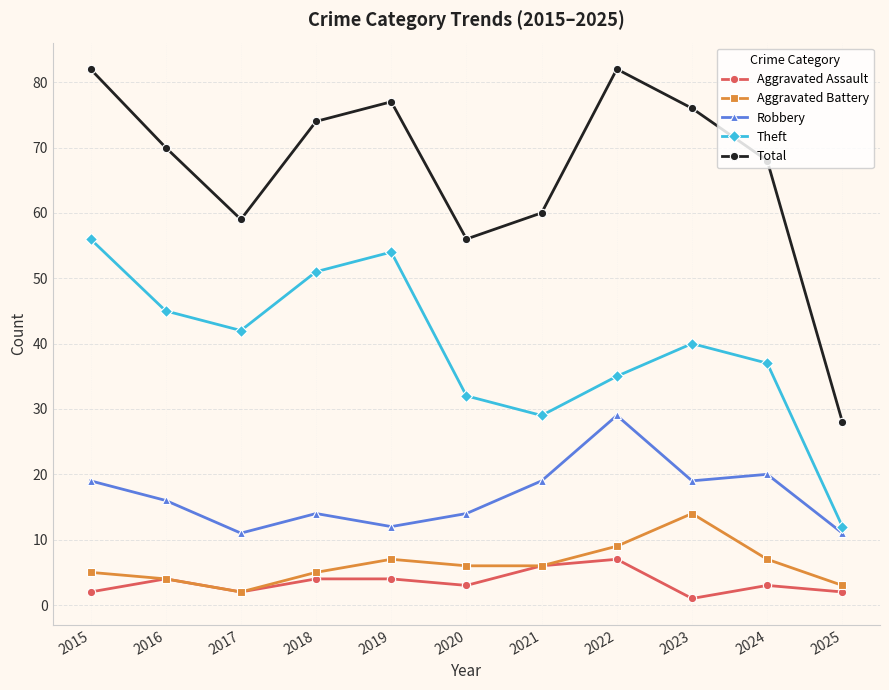

At how many categories does at least one series exceed 52?

10